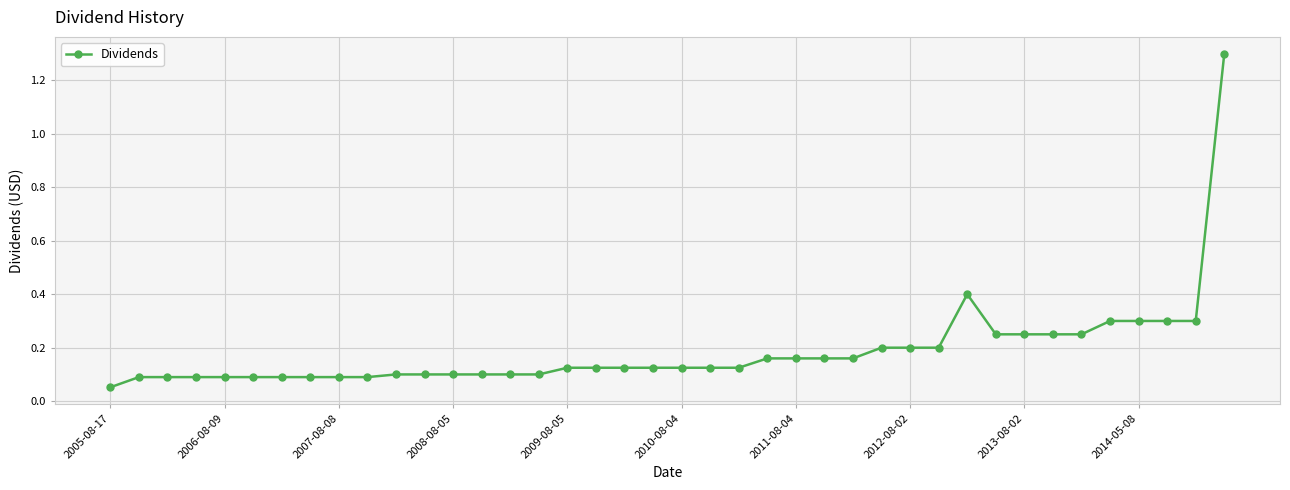

Is this an area chart (filled region under the line)?

No